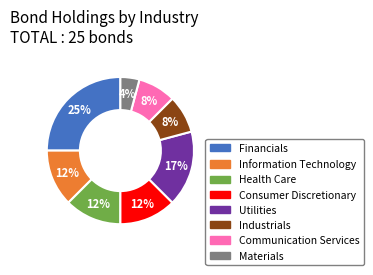

To the nearest percent, what is the difference between the largest and smallest slice percentages?

21%